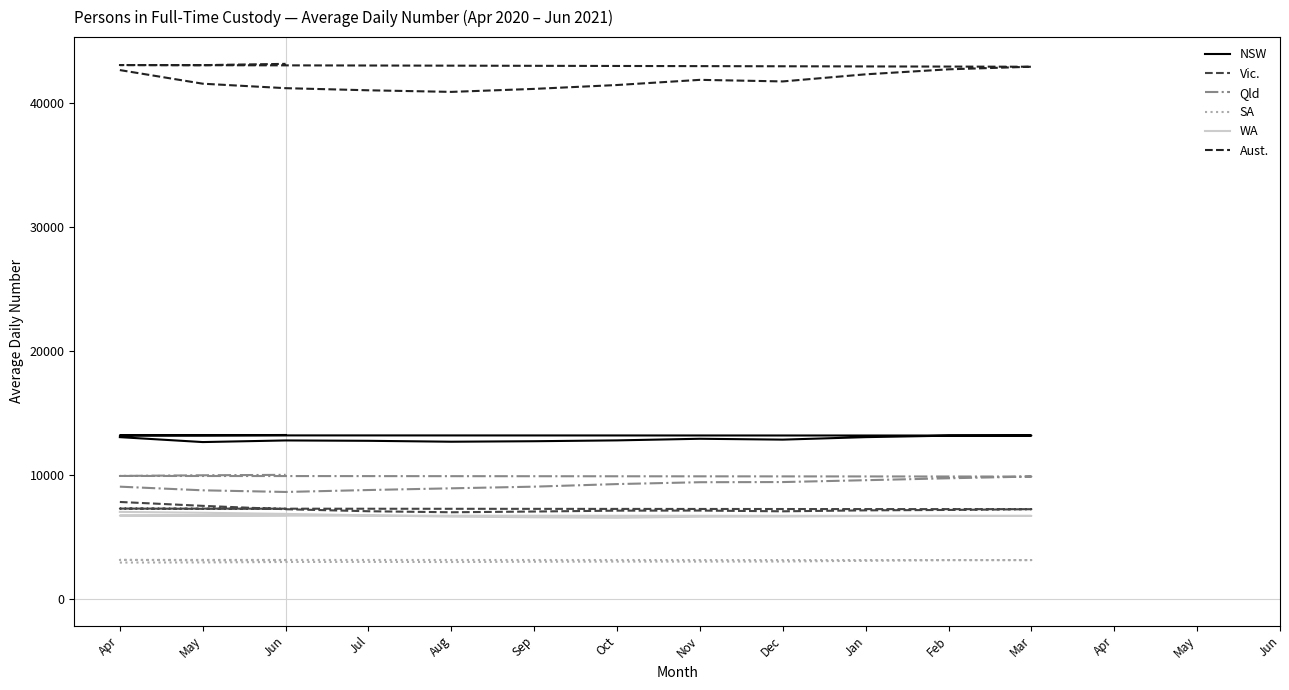

True or false: Qld has a value of 3700 at Jul.

False